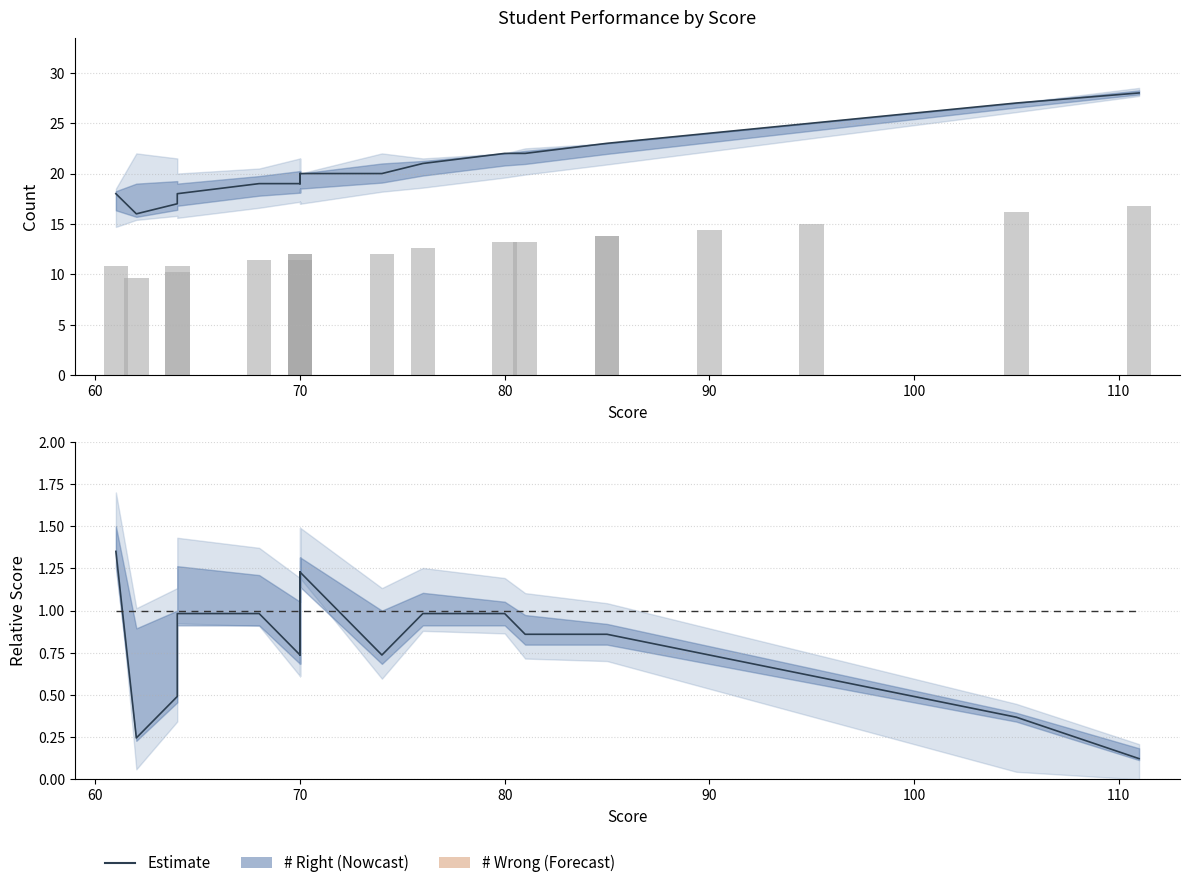

What position from the left is 80?

13